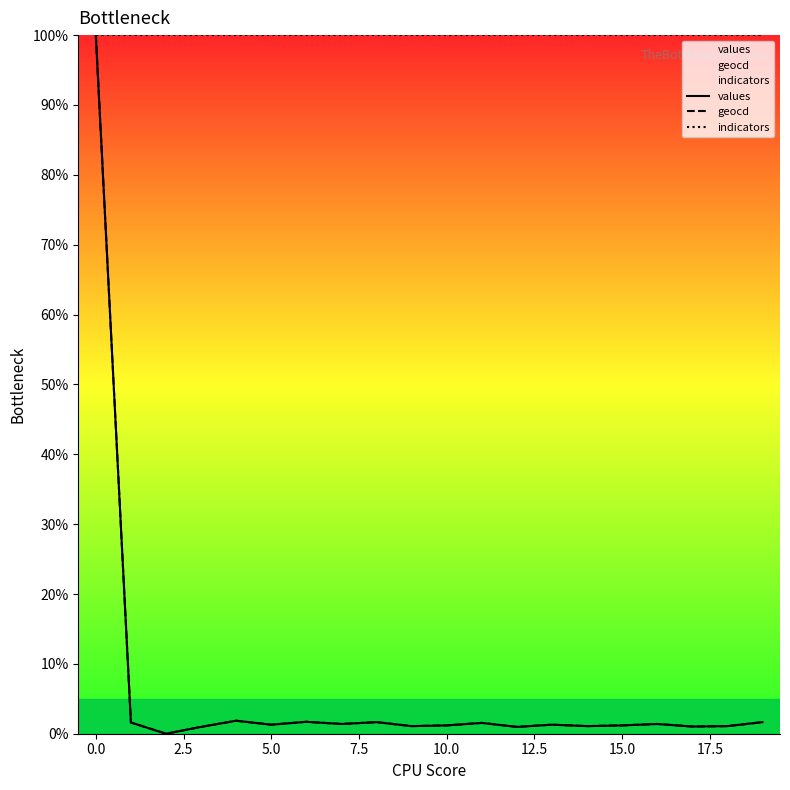

Which series has the largest total across all categories?

indicators